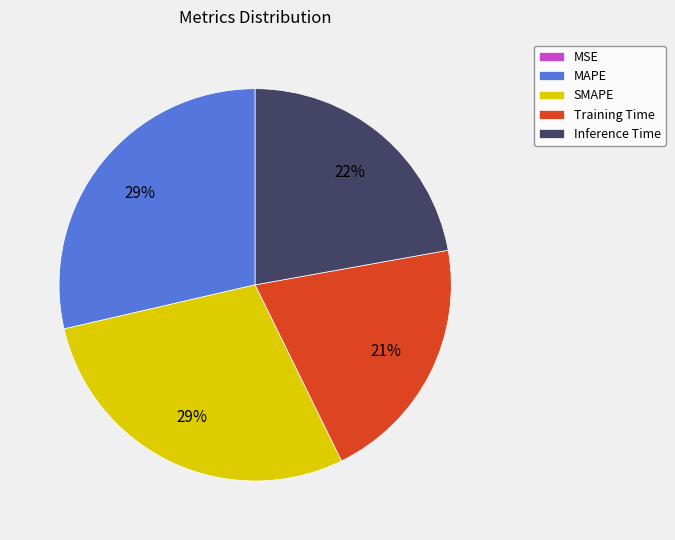

The MAPE slice represents 29% of the pie. True or false?

True